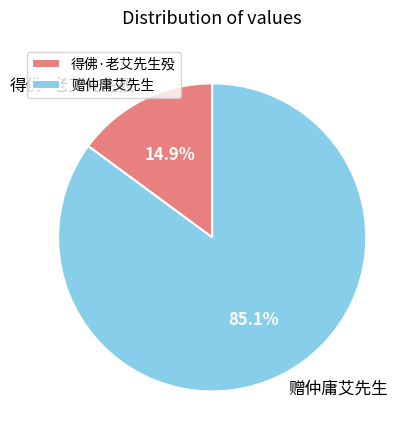

Does any single category account for the majority?

Yes